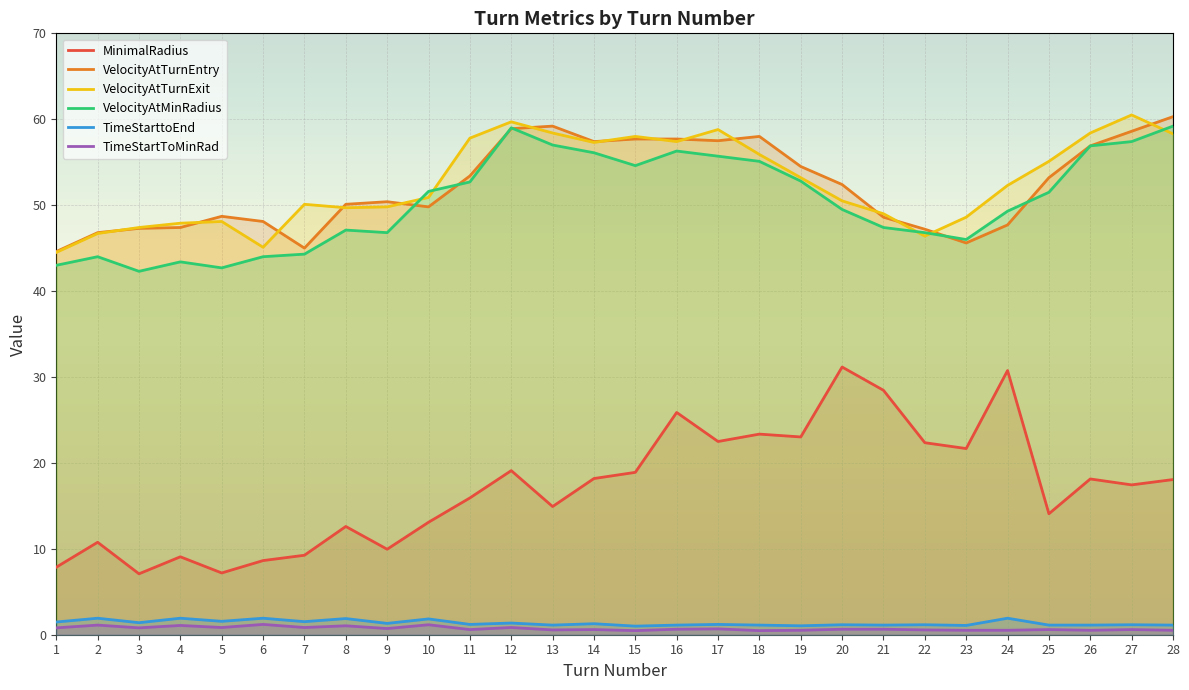

Rank the categories by TimeStartToMinRad value from highest to lowest.

6, 10, 2, 4, 8, 5, 7, 12, 1, 3, 9, 17, 16, 20, 21, 11, 14, 25, 27, 13, 22, 19, 23, 24, 26, 28, 15, 18